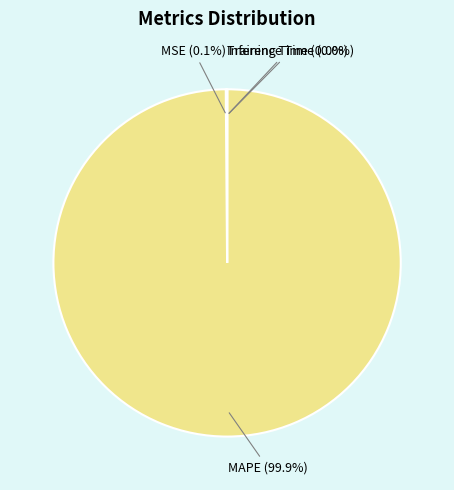

Is there a majority slice in this chart?

Yes